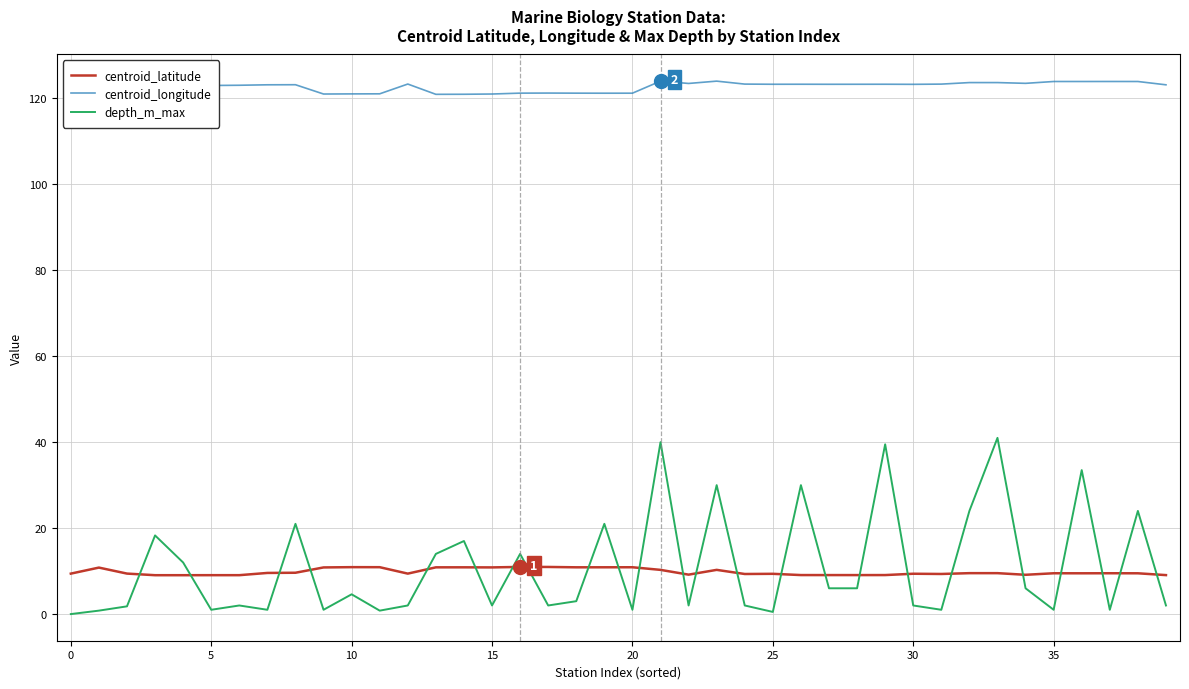

Which series has the widest spread of values?

depth_m_max